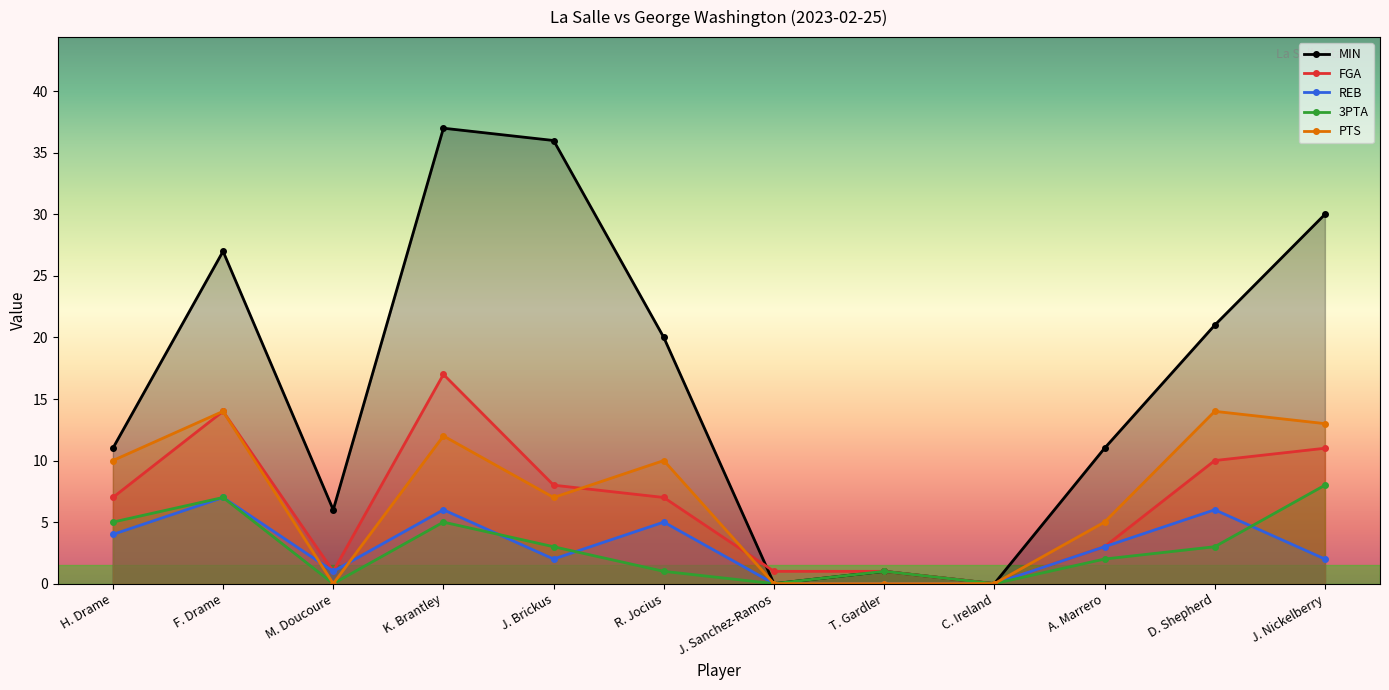

Which series ends up on top after the final intersection of REB and PTS?

PTS